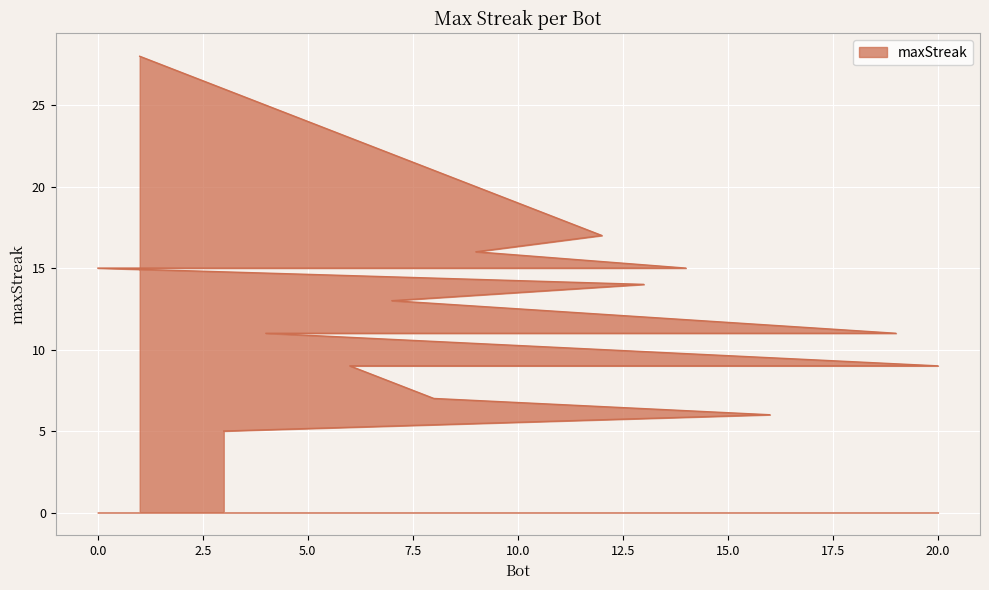

What position from the right is 13?

14